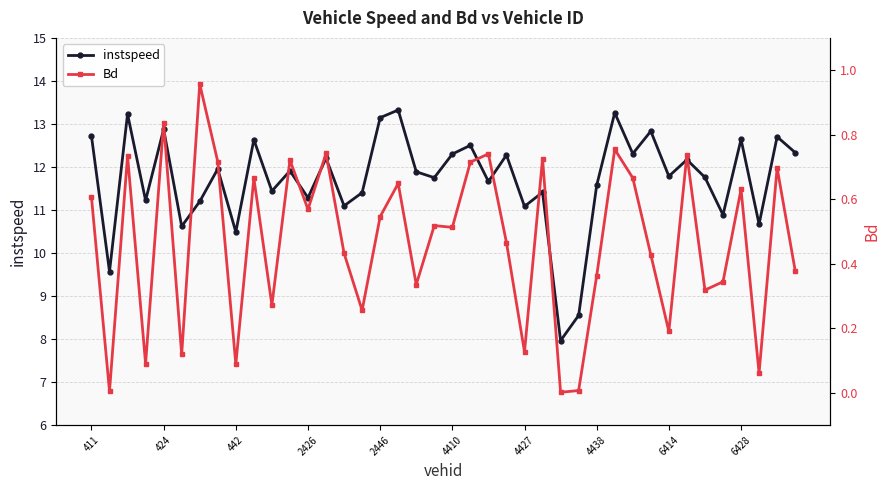

True or false: instspeed has more than 0 points higher than both neighbors.

True